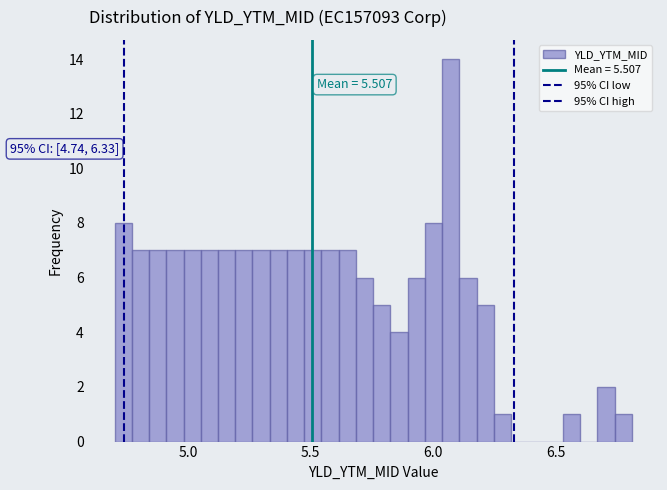

Read against the x-axis, roughly where is the centre of the tallest bar?

6.05